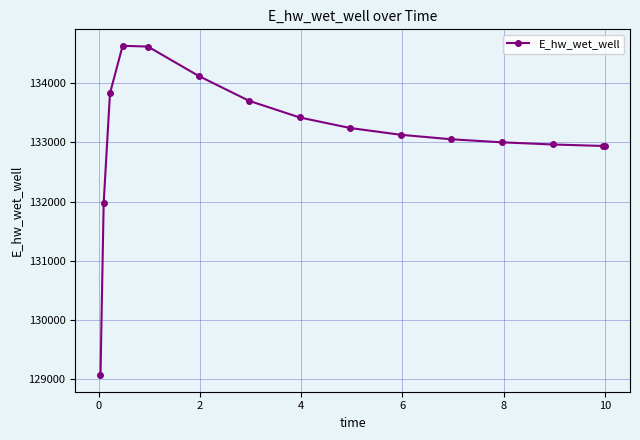

What is the difference between the second highest and second lowest values?

2645.3